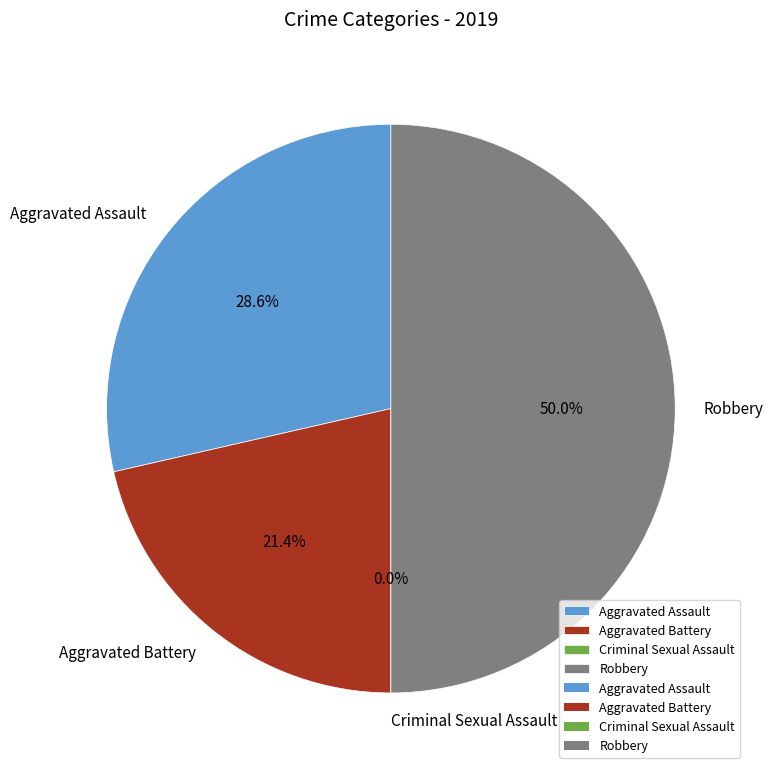

Do Robbery and Aggravated Battery together represent more than half of the pie?

Yes